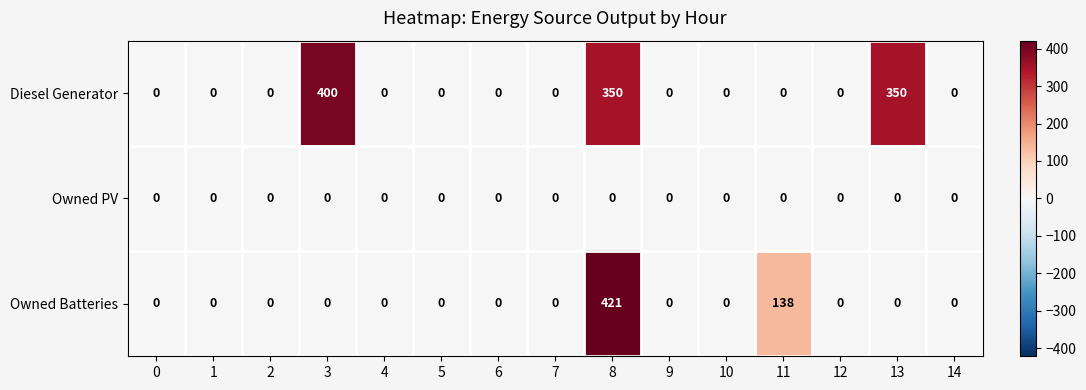

What is the average value of the Diesel Generator series?

73